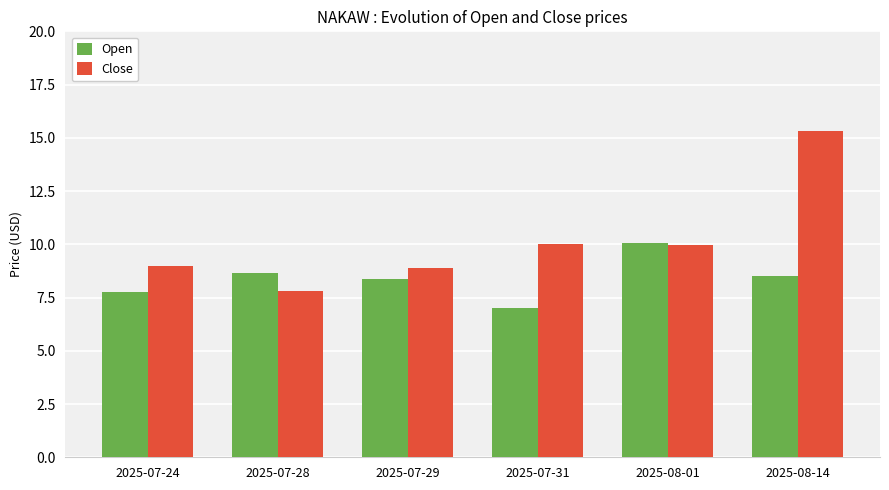

True or false: Close has a value of 15.3 at 2025-08-14.

True